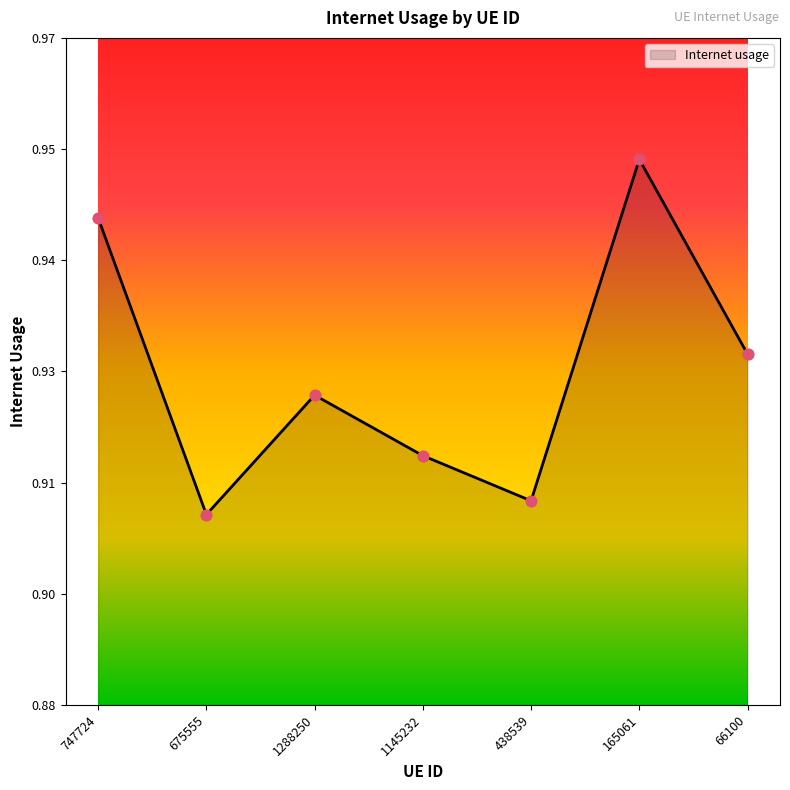

Which has a higher value, 1288250 or 675555?

1288250